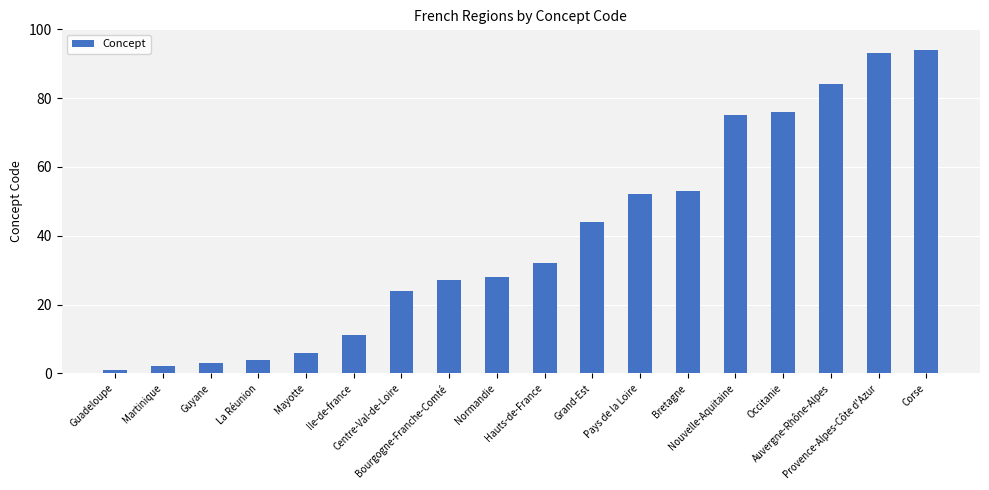

What is the approximate value at Bourgogne-Franche-Comté, to the nearest 10?

30